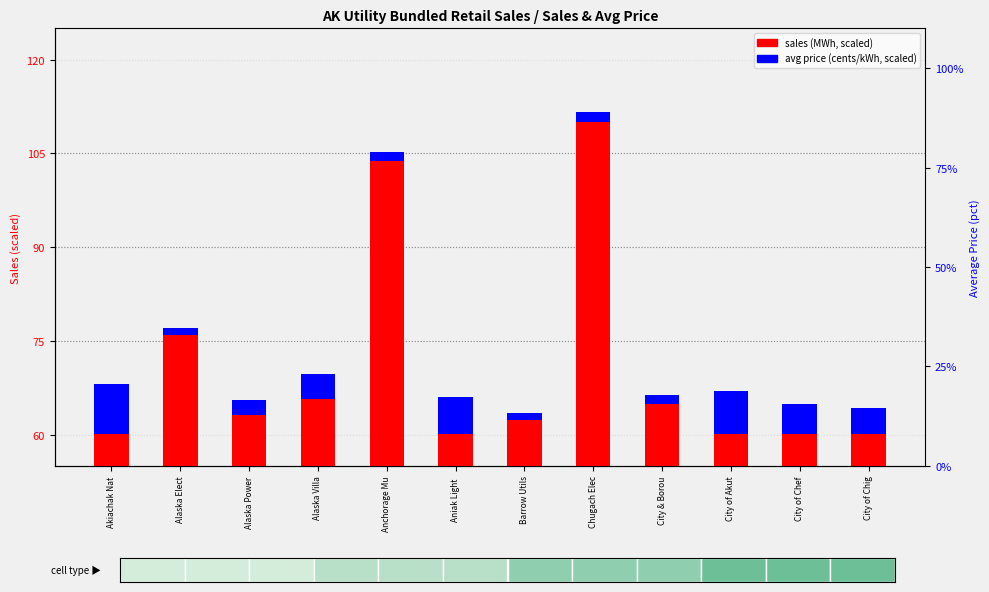

At which label does avg price (scaled) reach its minimum?

Alaska Elect